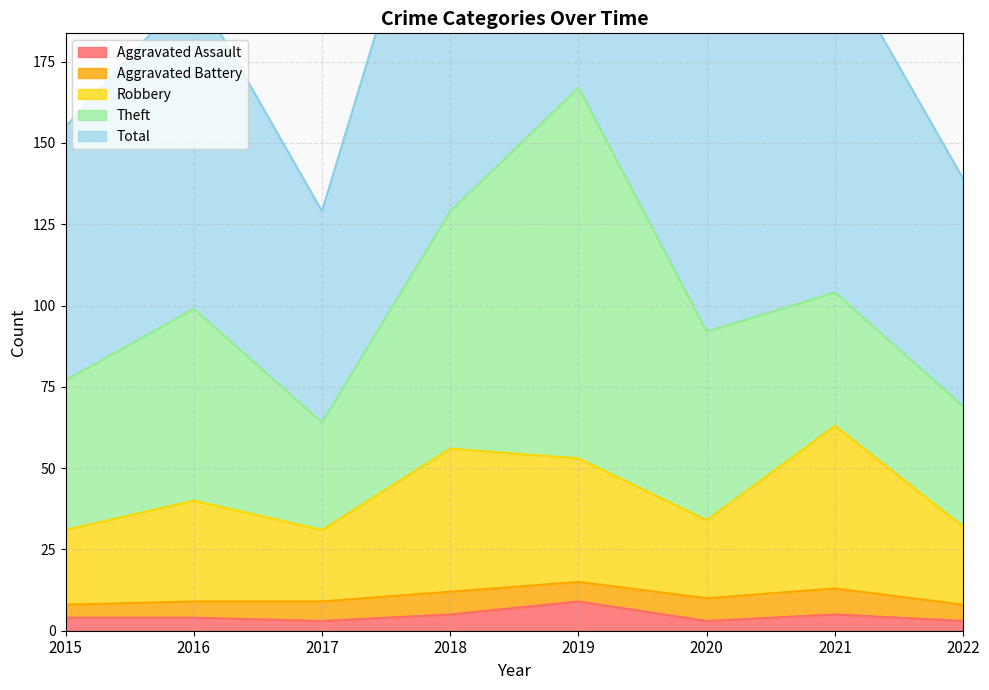

At which label does Aggravated Assault reach its peak?

2019